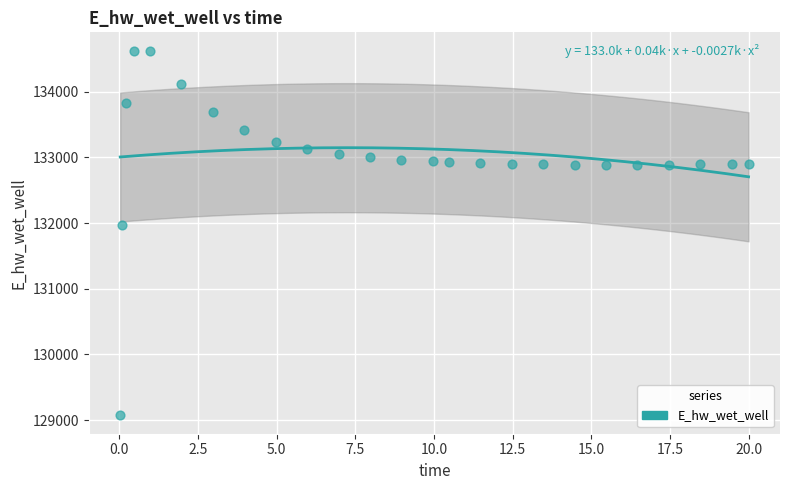

What Y value in the scatter plot is closest to 131849?

131970.2